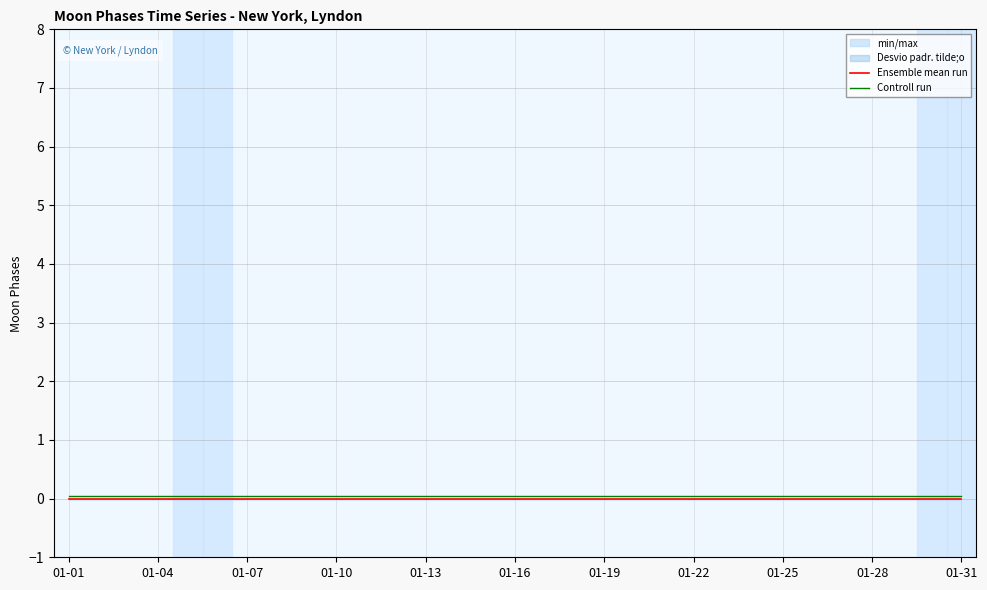

True or false: Controll run has a value of 0.0 at 28.

False